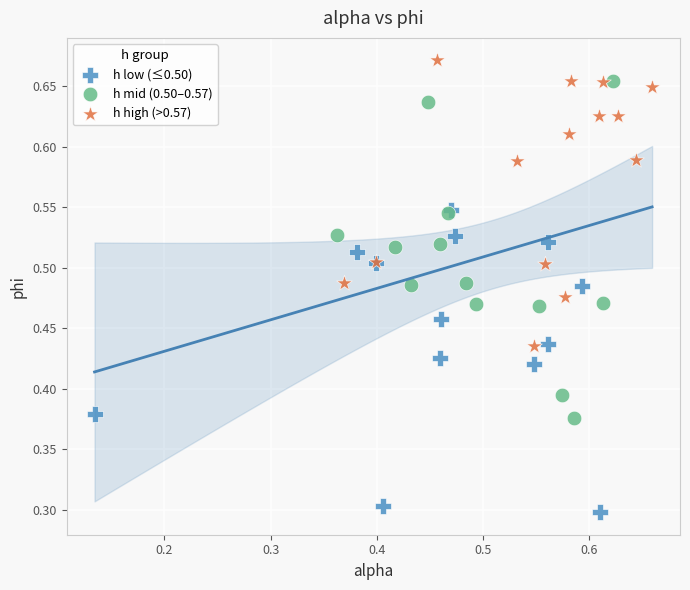

Which series reaches the maximum Y coordinate?

h high (>0.57)